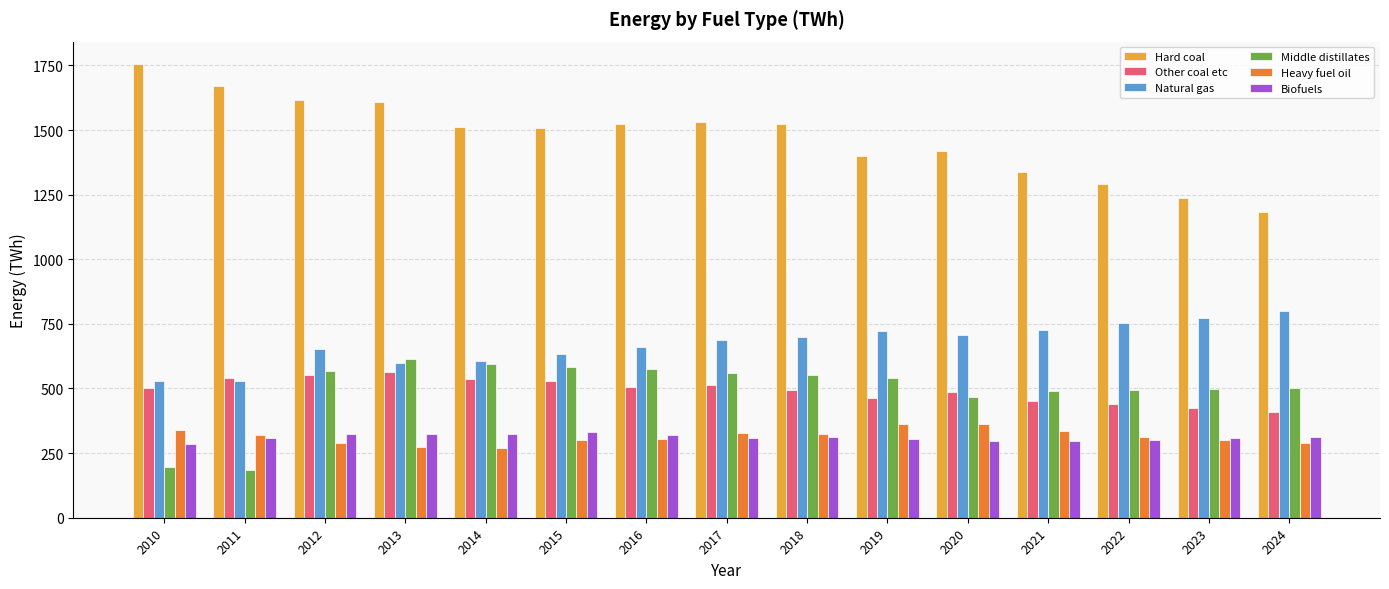

What is the difference between the second highest and minimum values in the Other coal etc series?

141.0